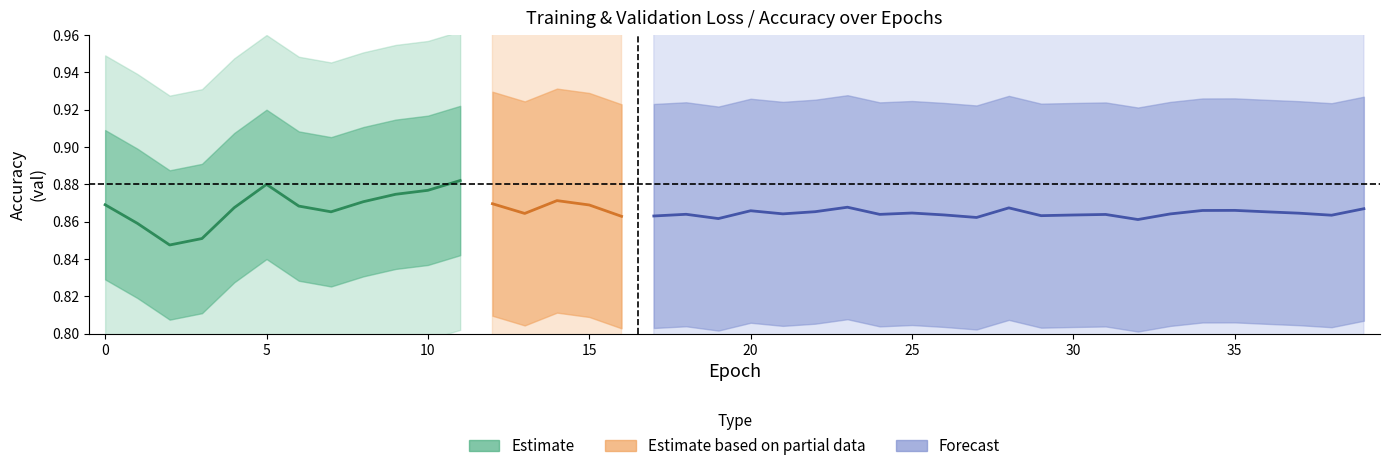

How many interior local valleys does the val_accuracy series have?

11